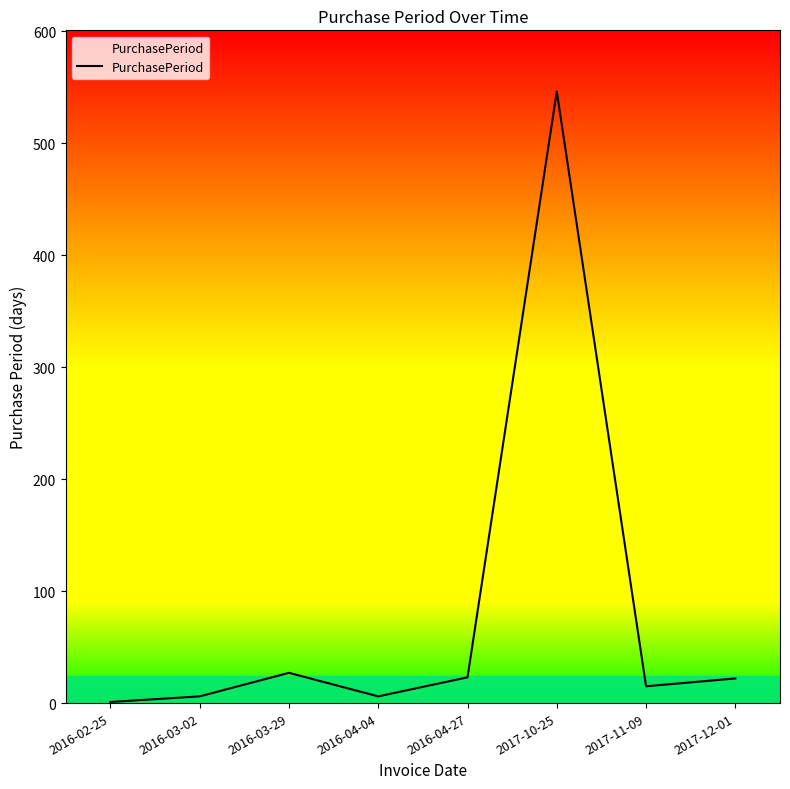

Approximately how many times larger is the value at 2017-11-09 compared to 2016-02-25?

15.0